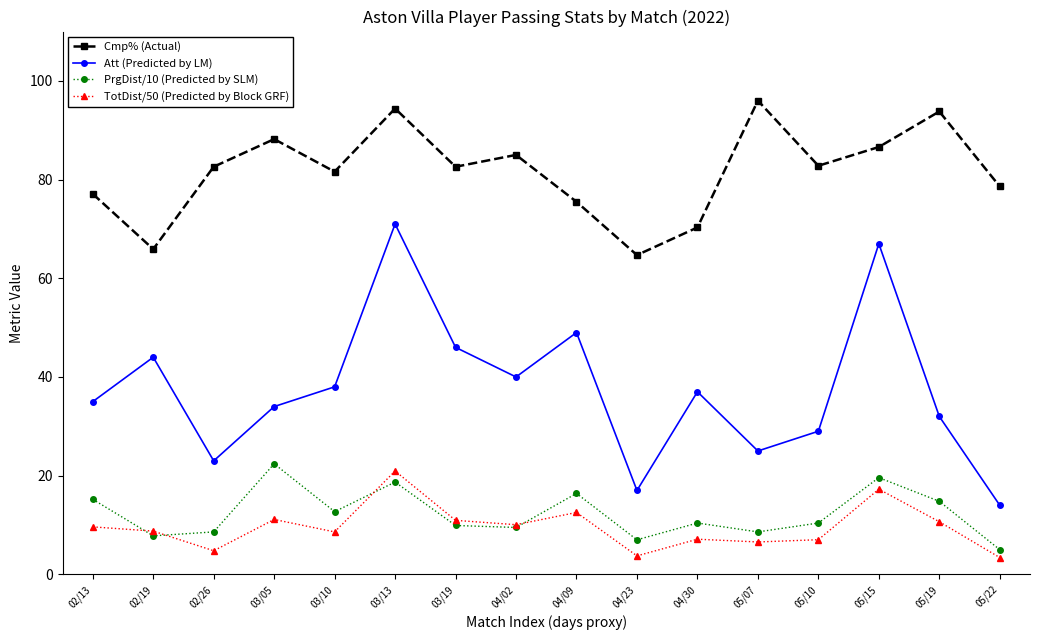

Does the chart display data point markers on the line(s)?

Yes